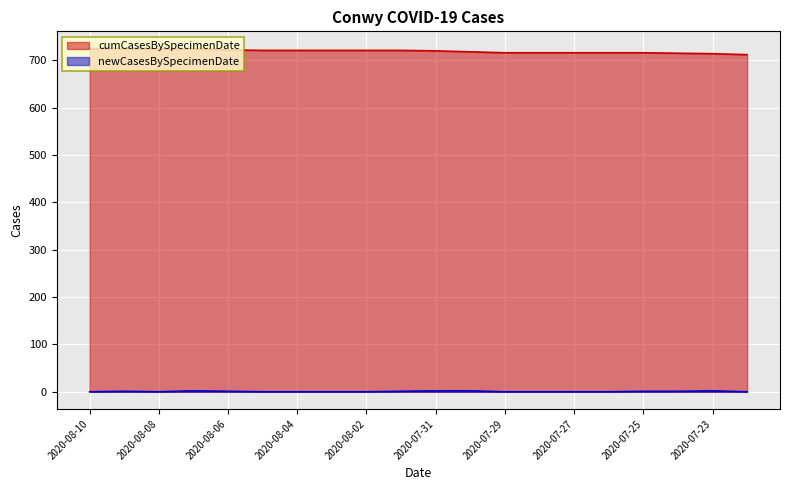

How many values in newCasesBySpecimenDate are above zero?

9